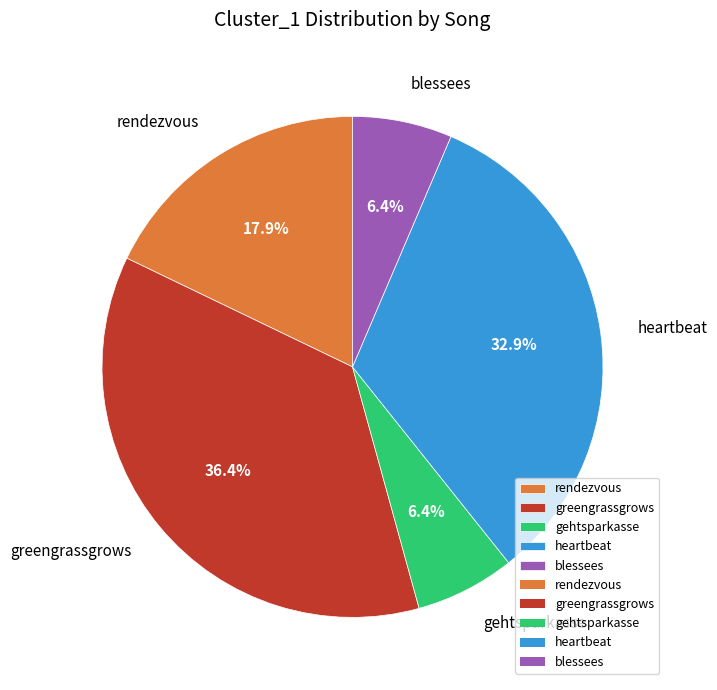

What percentage do blessees and rendezvous together represent?

24.3%